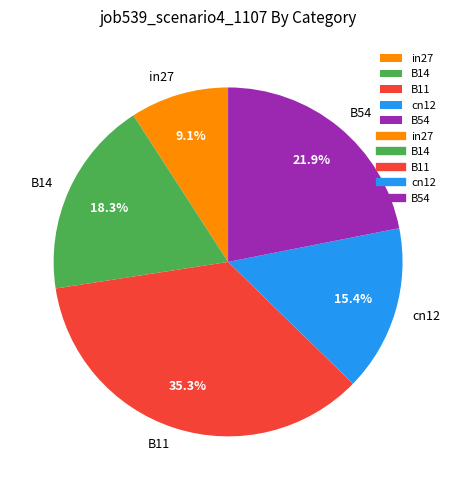

What is the total percentage of B11 and in27?

44.4%